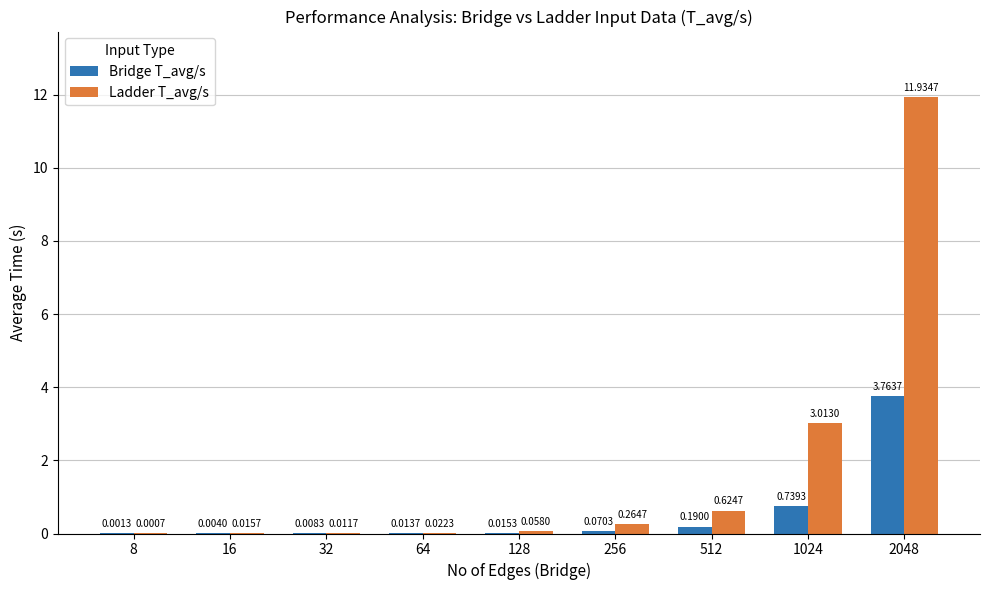

Between 16 and 128, which series saw the biggest shift?

Ladder T_avg/s